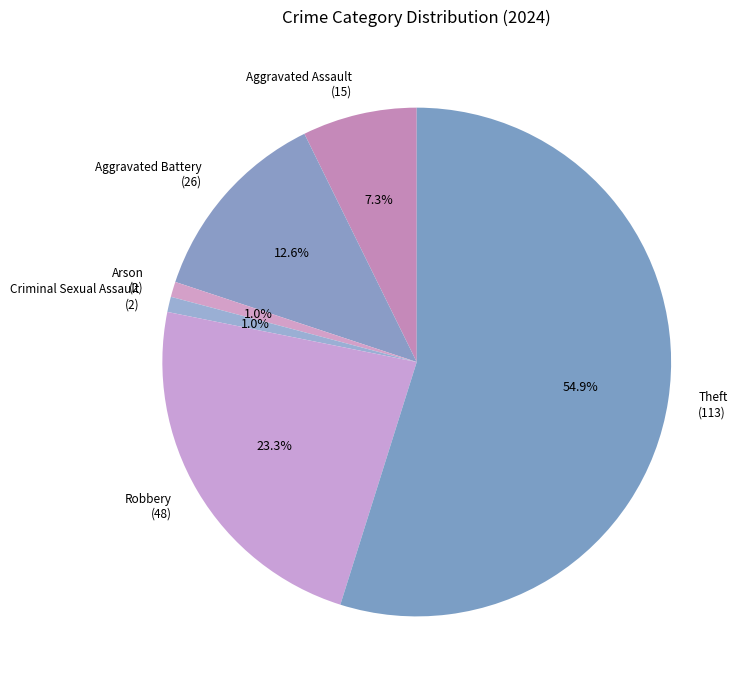

To the nearest percent, what is the average slice percentage?

17%